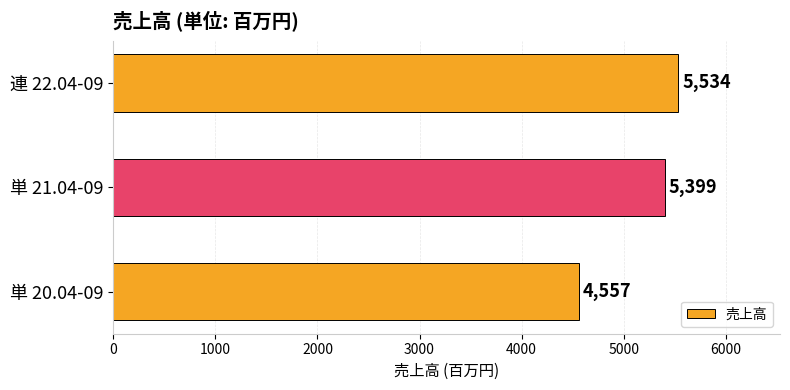

What is the average value?

5163